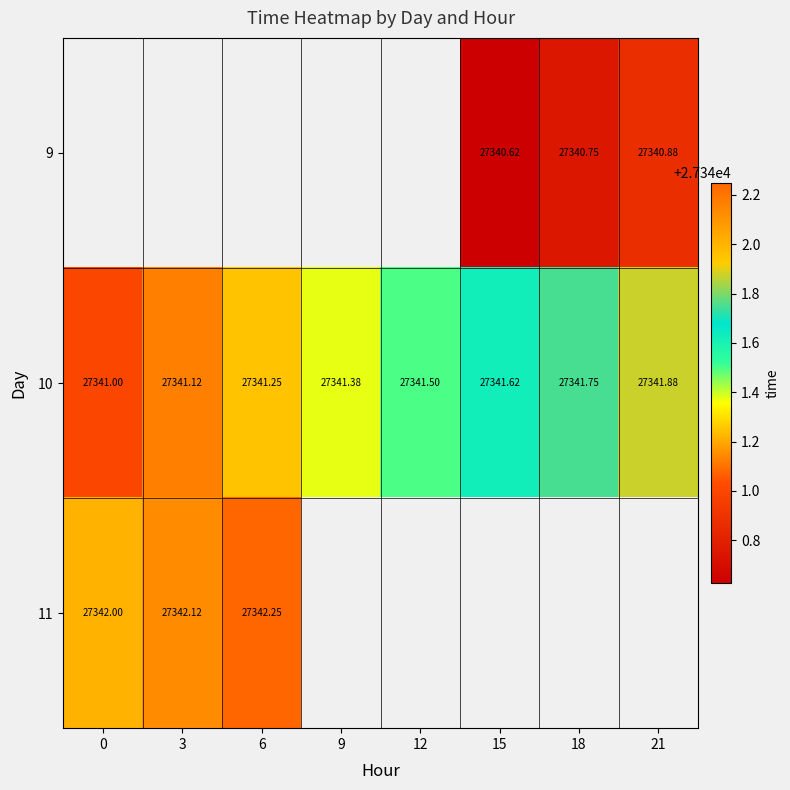

What is the difference between the second highest and minimum values in the 10 series?

0.8